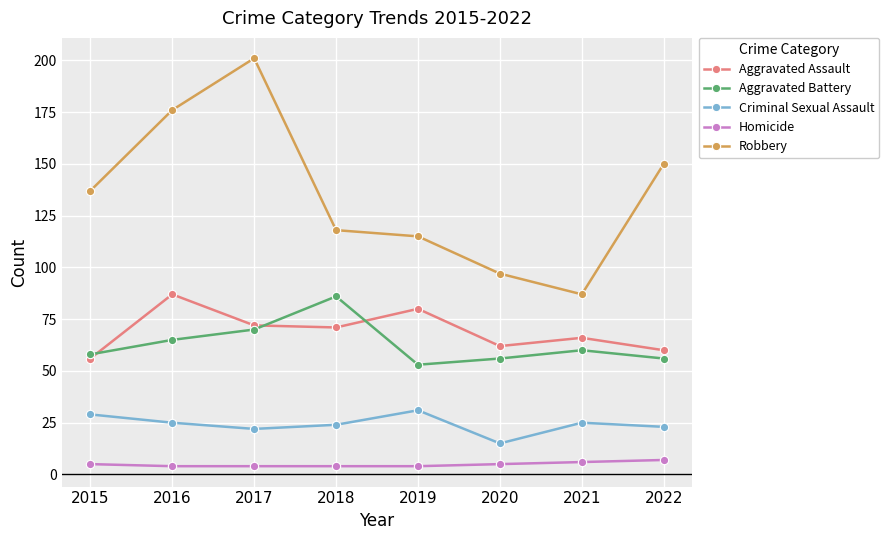

What are all the series names shown in the legend?

Aggravated Assault, Aggravated Battery, Criminal Sexual Assault, Homicide, Robbery